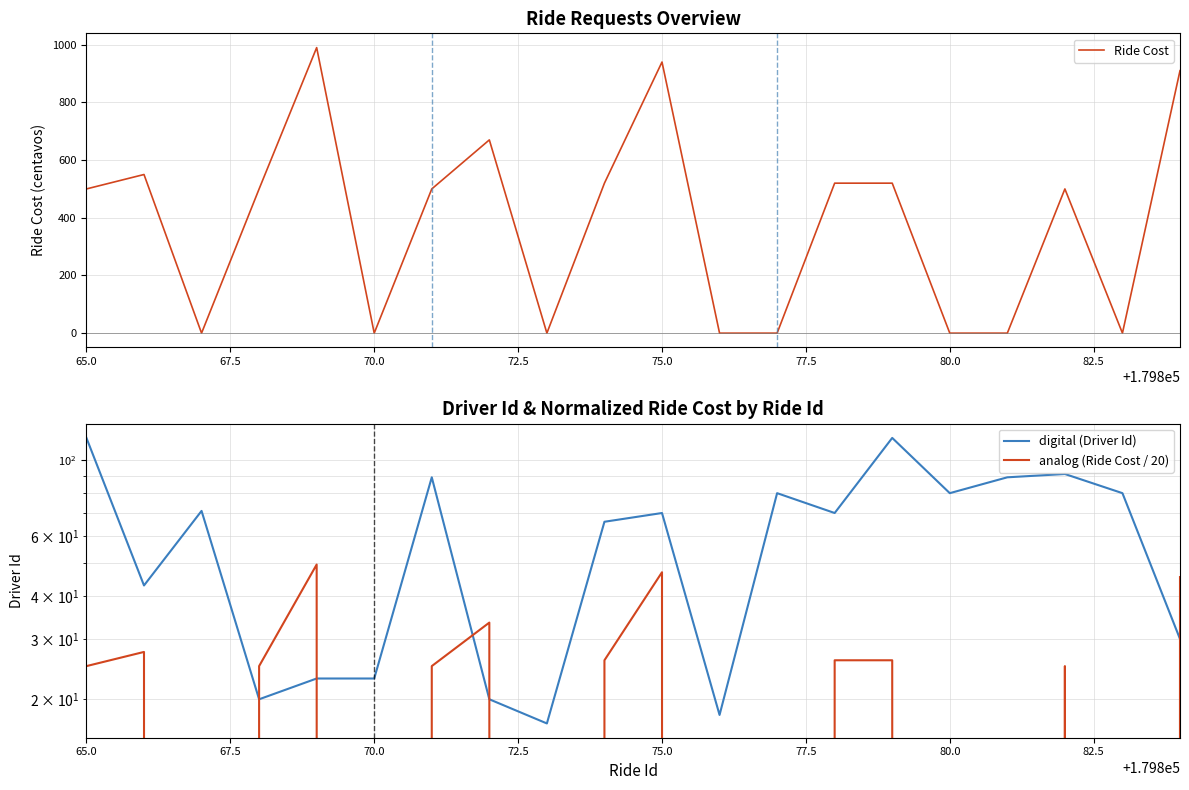

The analog (Ride Cost / 20) series shows 0.0 at 72.5. True or false?

True